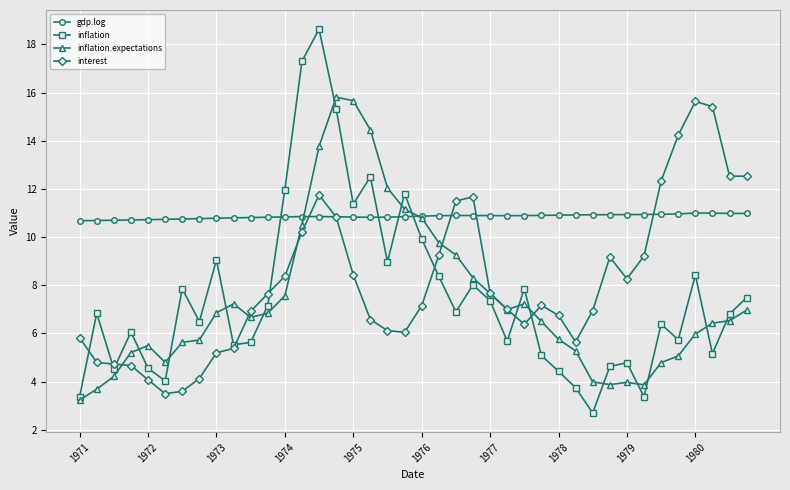

Count the number of categories in the chart.

40